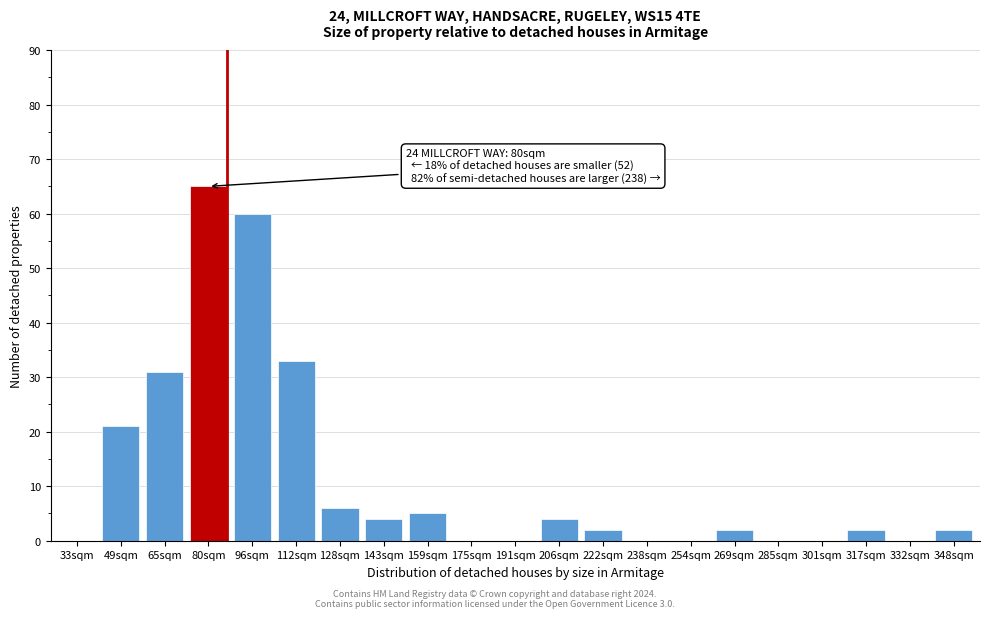

Reading right to left, extract all data points from this chart.

348sqm=2	332sqm=0	317sqm=2	301sqm=0	285sqm=0	269sqm=2	254sqm=0	238sqm=0	222sqm=2	206sqm=4	191sqm=0	175sqm=0	159sqm=5	143sqm=4	128sqm=6	112sqm=33	96sqm=60	80sqm=65	65sqm=31	49sqm=21	33sqm=0